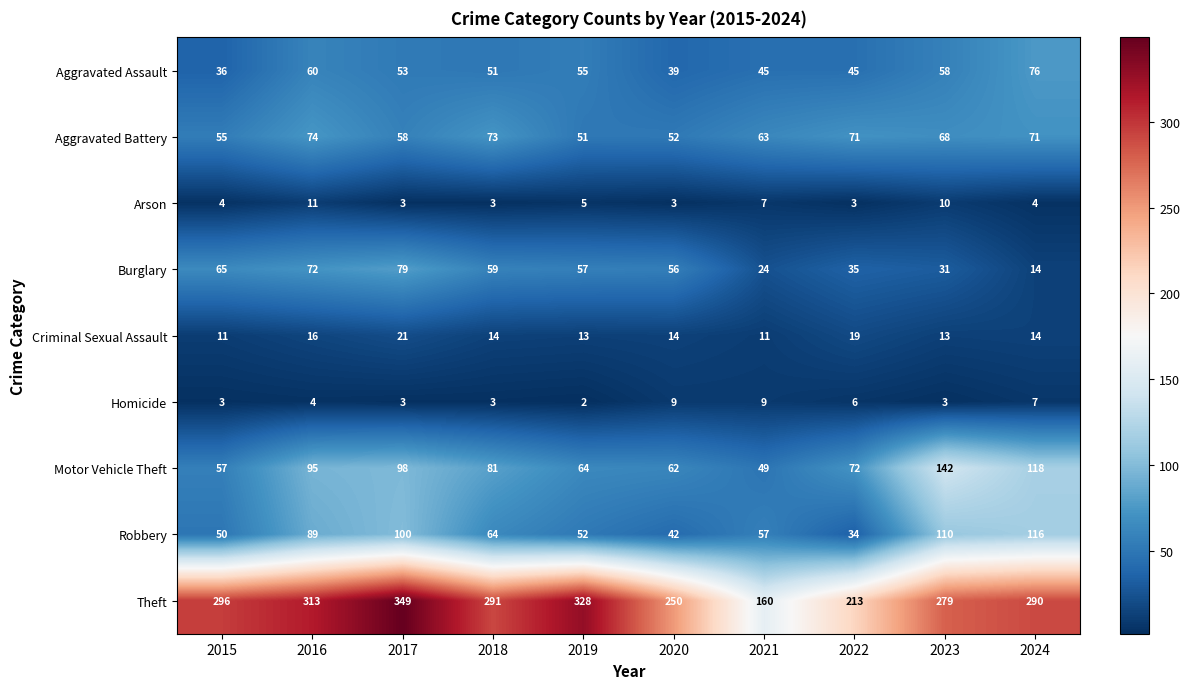

What is the sum of the Theft values at 2015 and 2021?

456